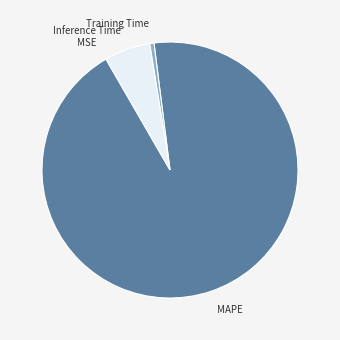

Between MAPE and Inference Time, which is larger?

MAPE